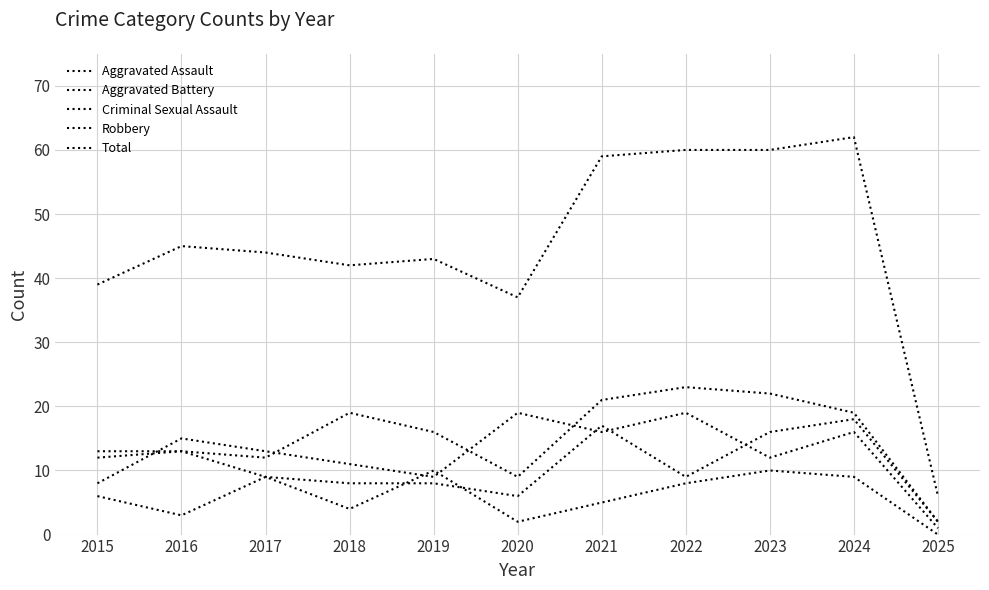

What is the average value of the Total series?

45